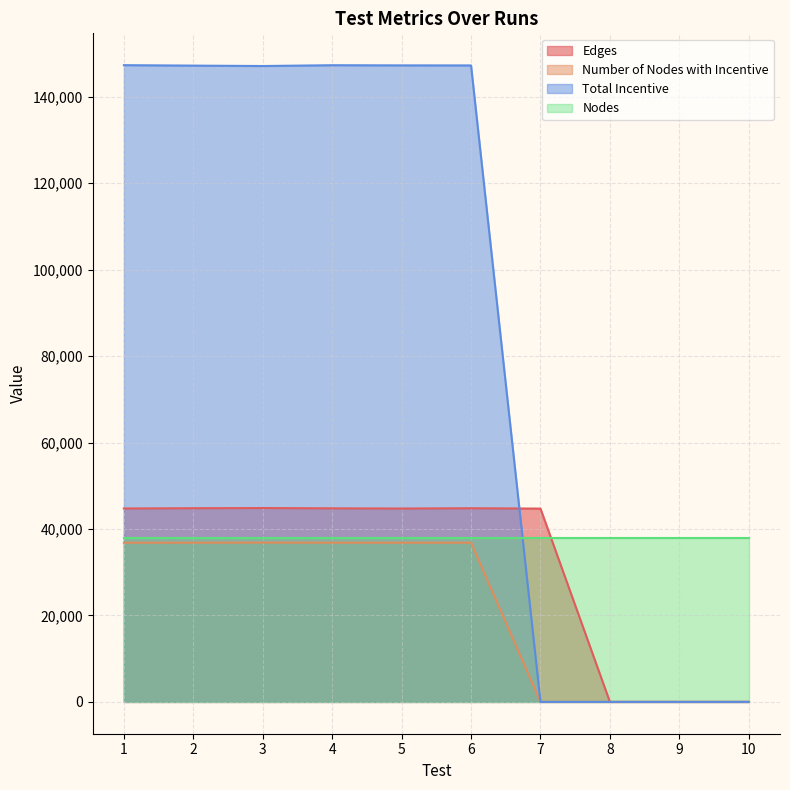

Which series has the largest total across all categories?

Total Incentive